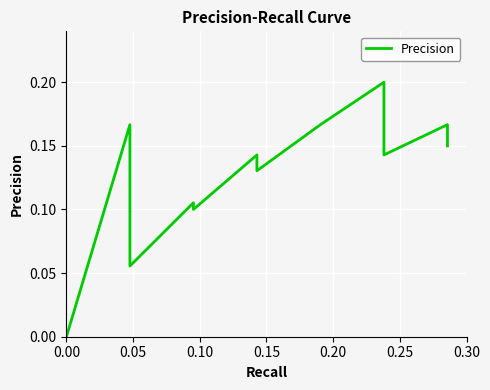

What is the maximum value shown in the chart?

0.2